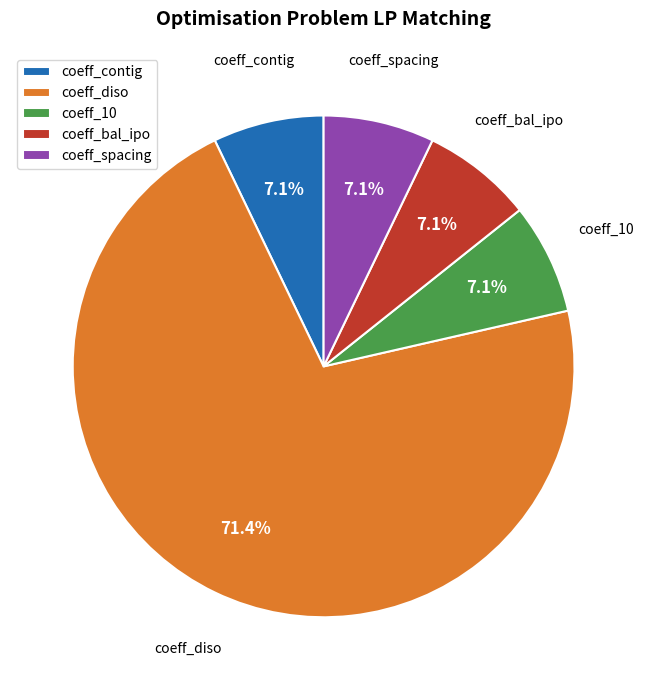

To the nearest percent, what is the combined percentage of coeff_contig and coeff_bal_ipo?

14%